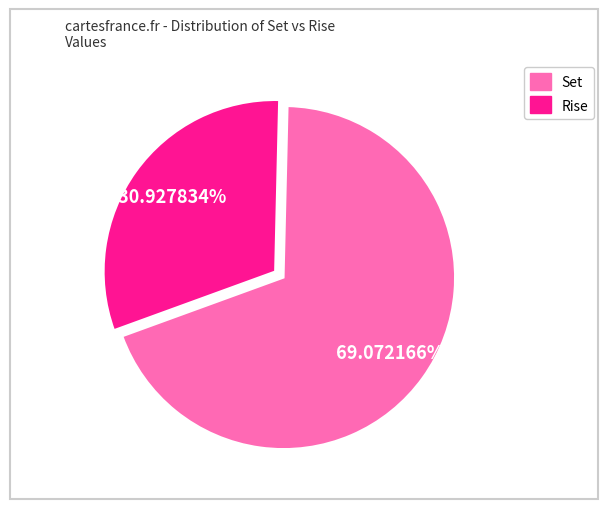

To the nearest percent, what portion does Set represent?

69%